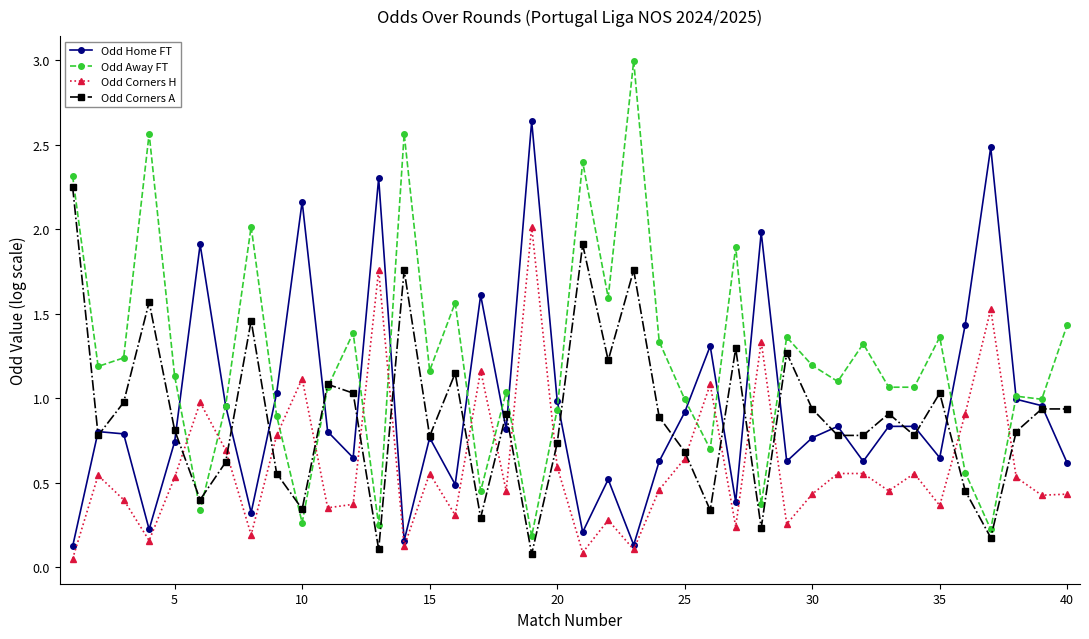

Which series has the widest spread of values?

Odd Away FT